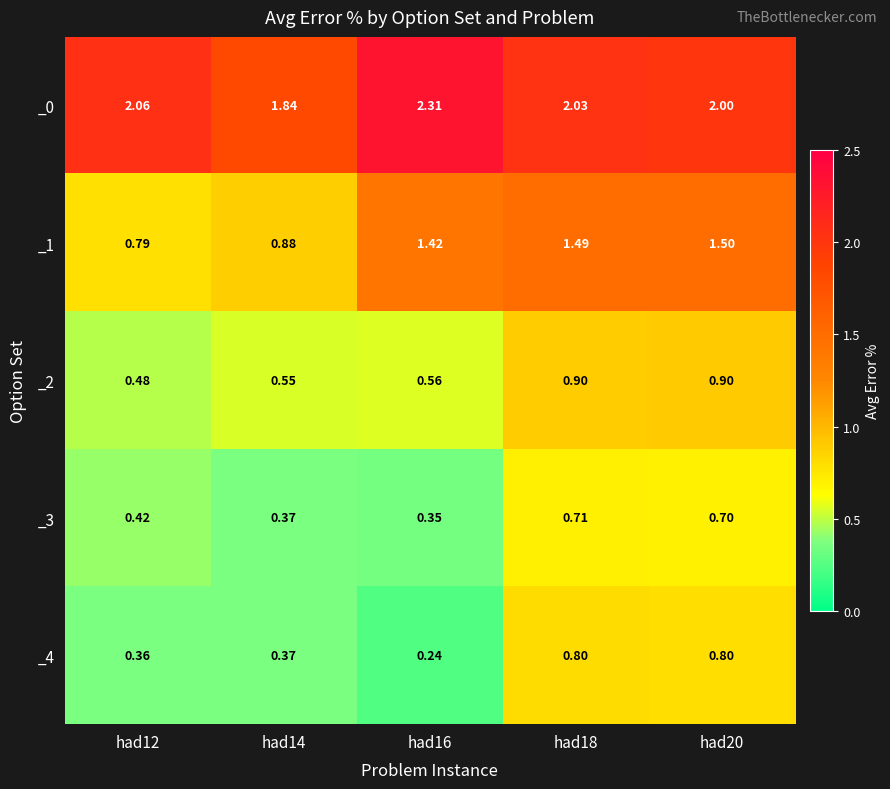

Which series has the largest total across all categories?

_0